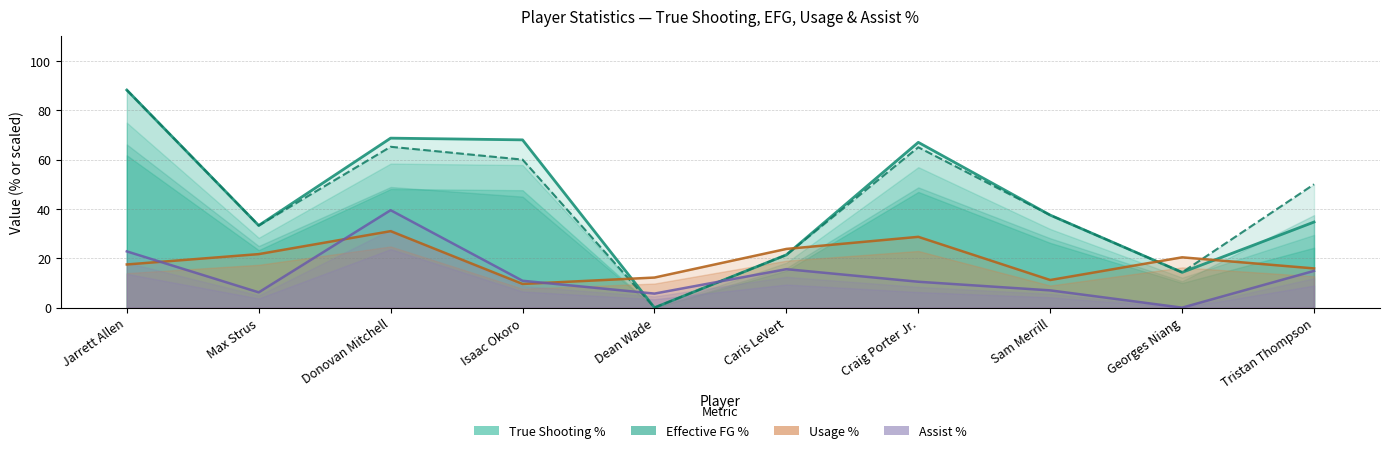

What is the sum of the Assist Percentage values at Dean Wade and Sam Merrill?

12.7